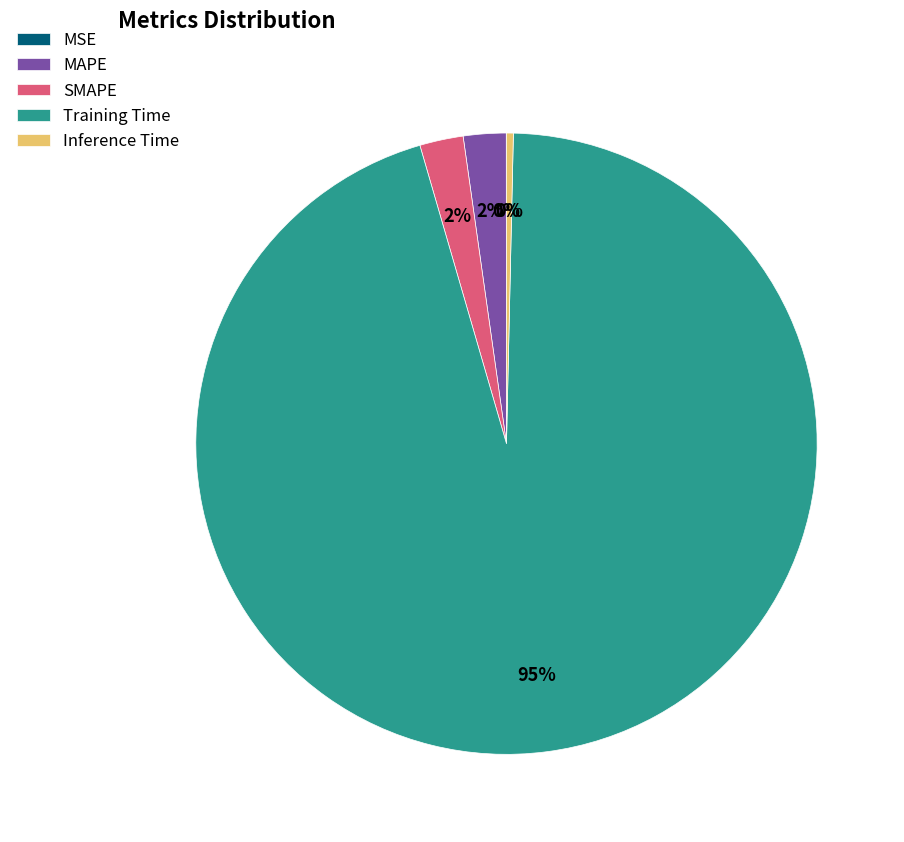

To the nearest percent, what is the average slice percentage?

20%